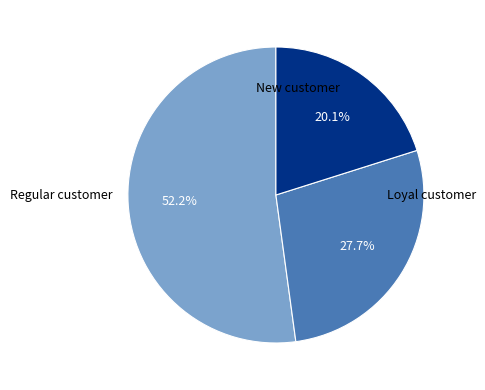

Is there a majority slice in this chart?

Yes